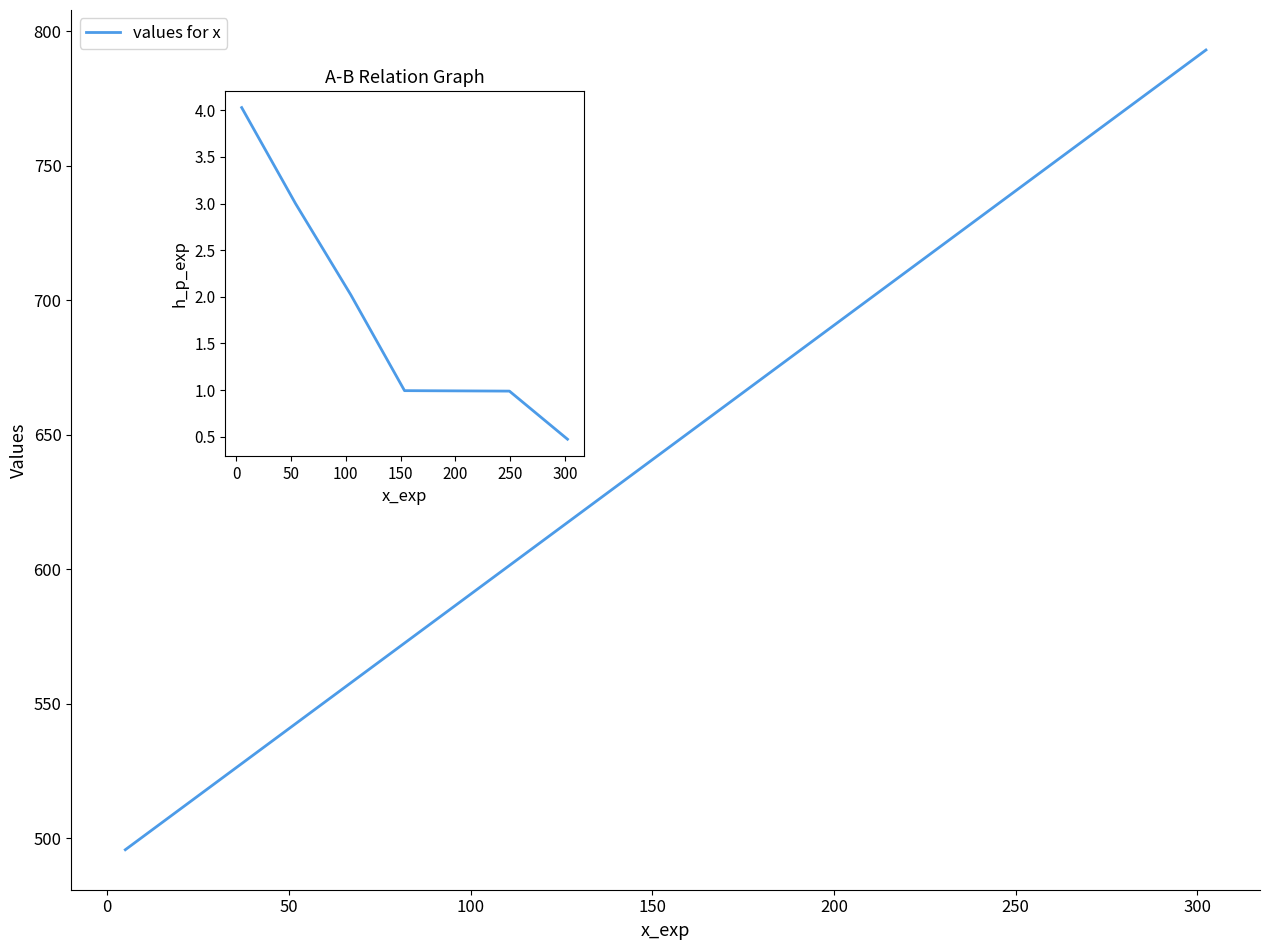

Reading left to right, what are all the values shown in this chart?

values for x: 495.7	544.8	595.2	644.3	692.2	740.0	793.0
h_p_exp: 4.0	3.0	2.0	1.0	1.0	1.0	0.5